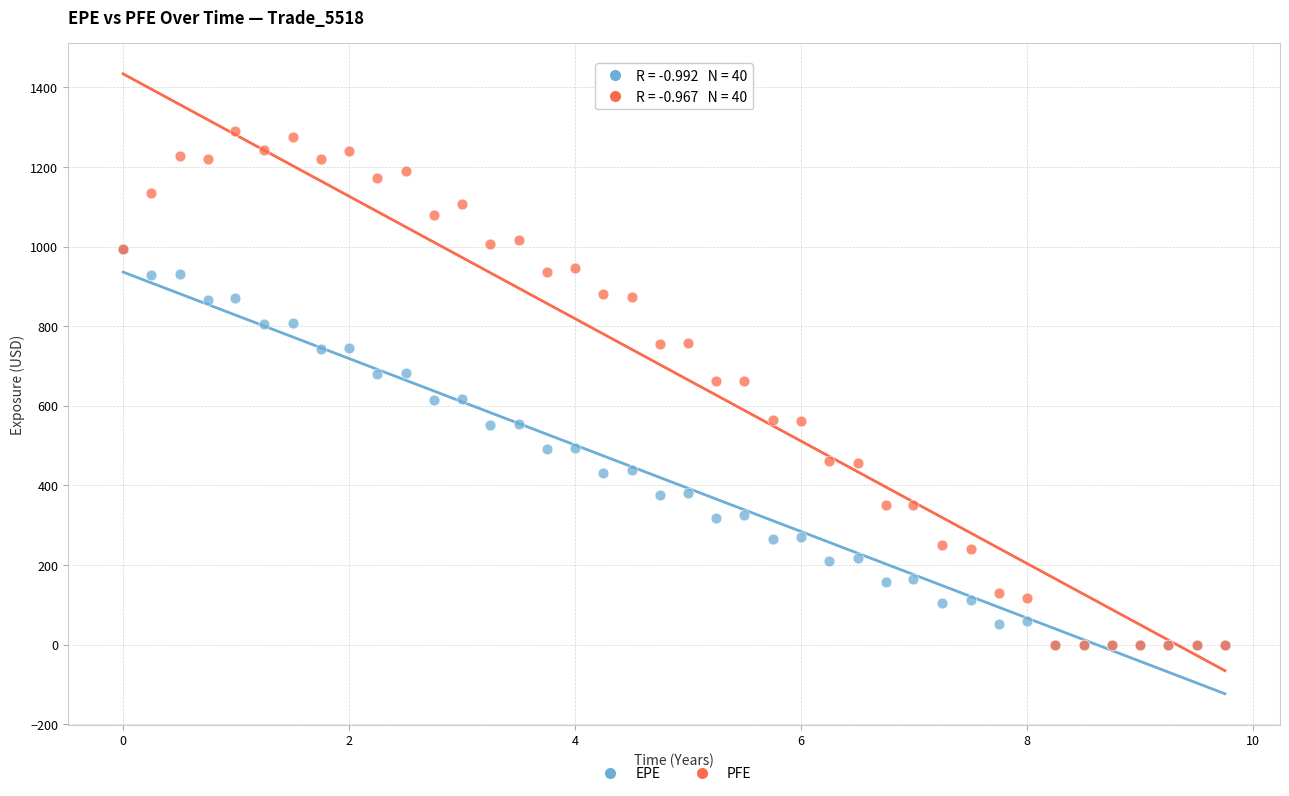

What are all the series names shown in the legend?

EPE, PFE